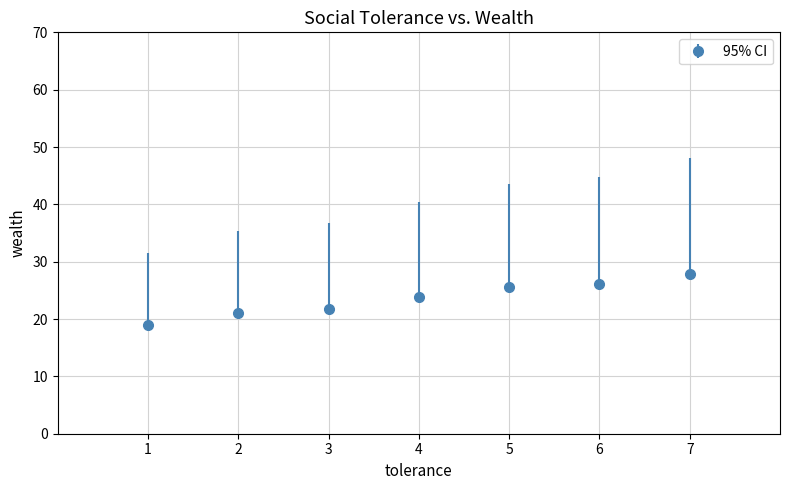

Which label corresponds to the largest value in the chart?

7